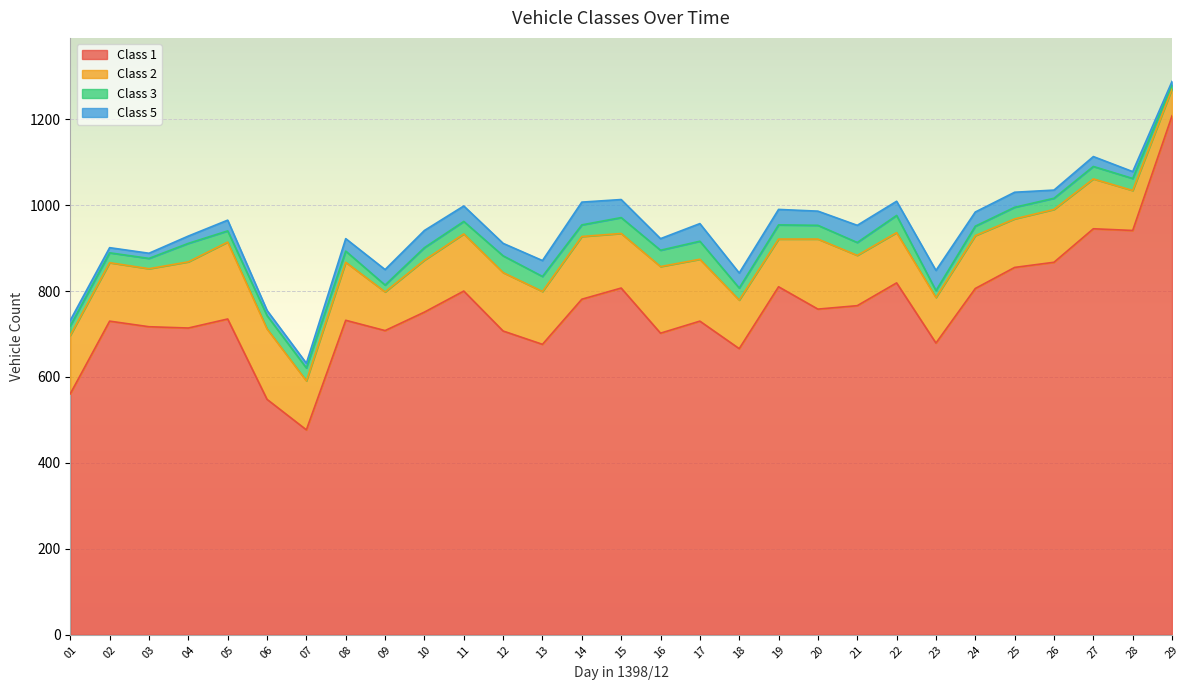

True or false: Class 1 and Class 3 intersect in this chart.

False